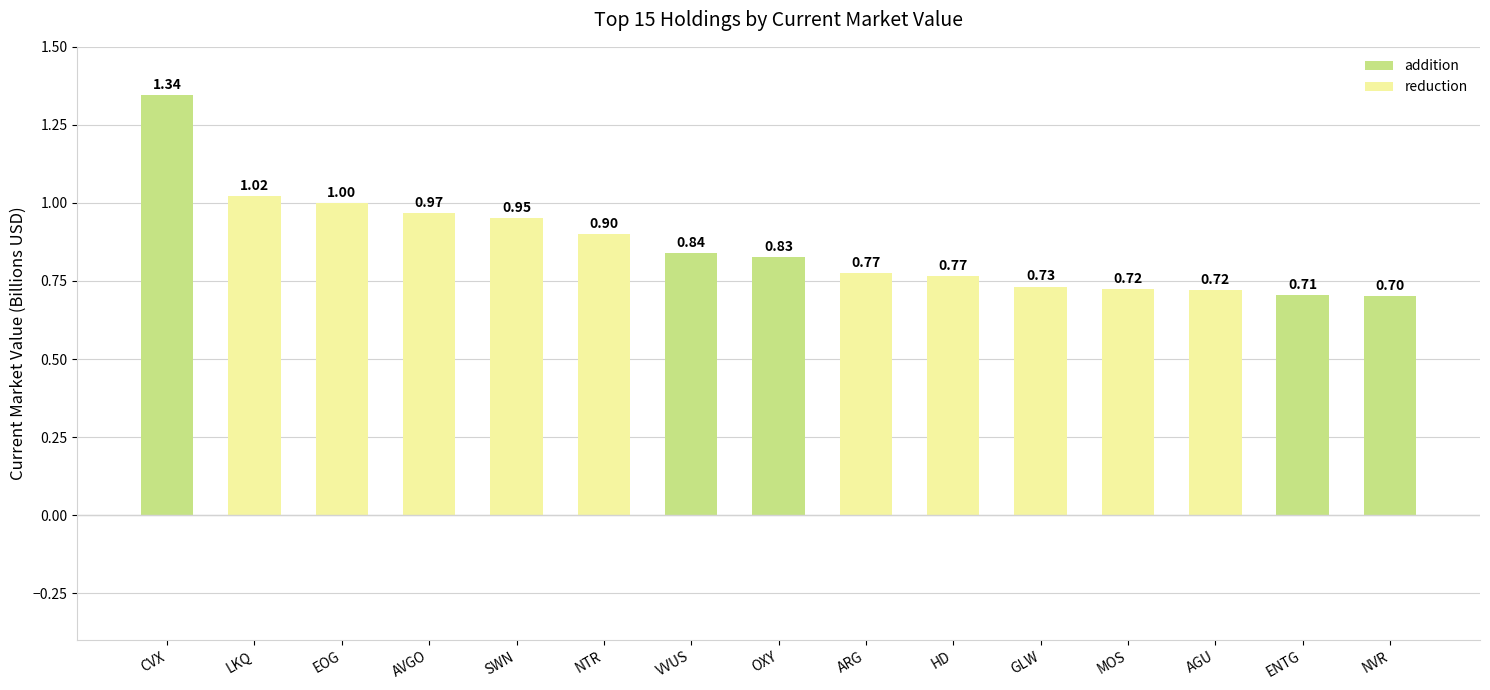

What is the label of the 11th bar from the left?

GLW